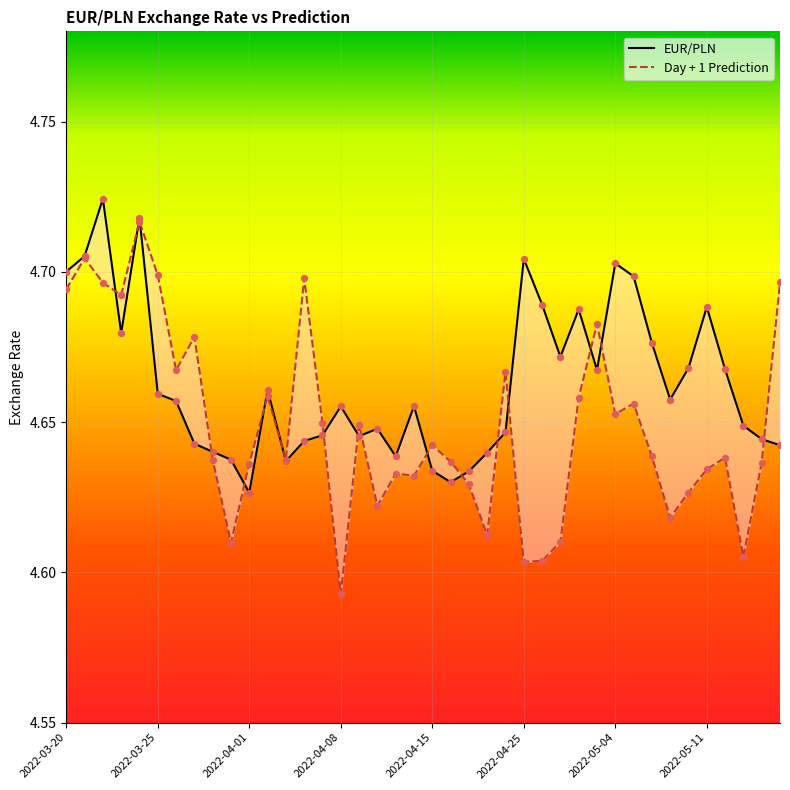

Which series has the widest spread of Y values?

Day + 1 Prediction